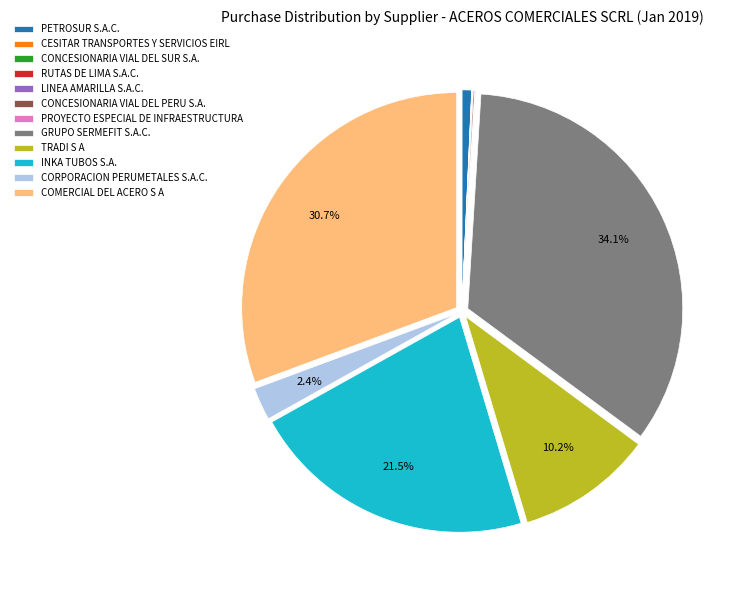

Do TRADI S A and INKA TUBOS S.A. together represent more than half of the pie?

No